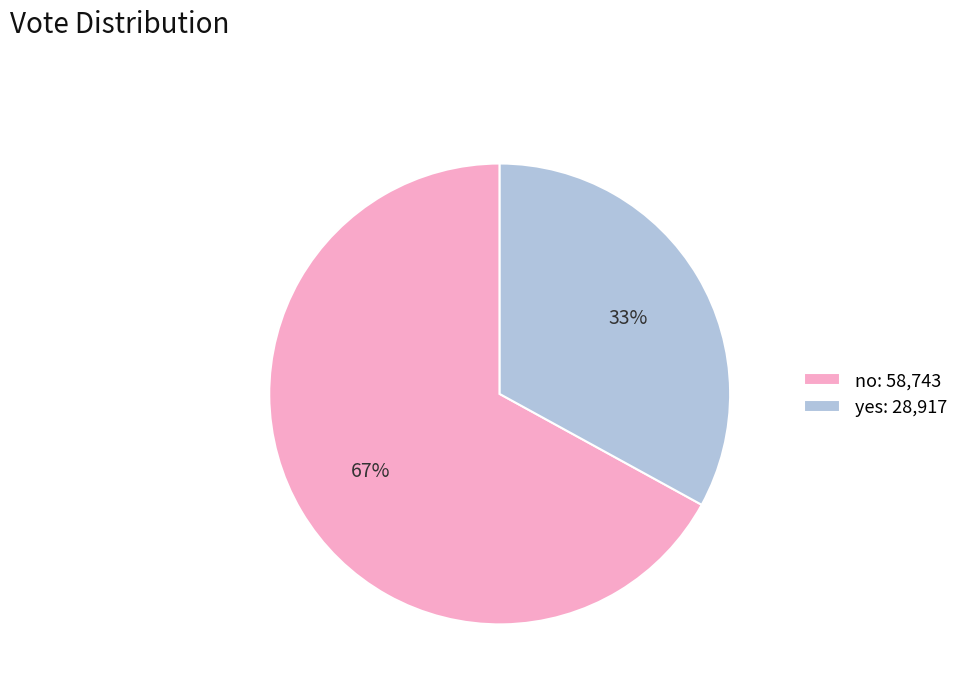

Does yes account for over 50% of the chart?

No